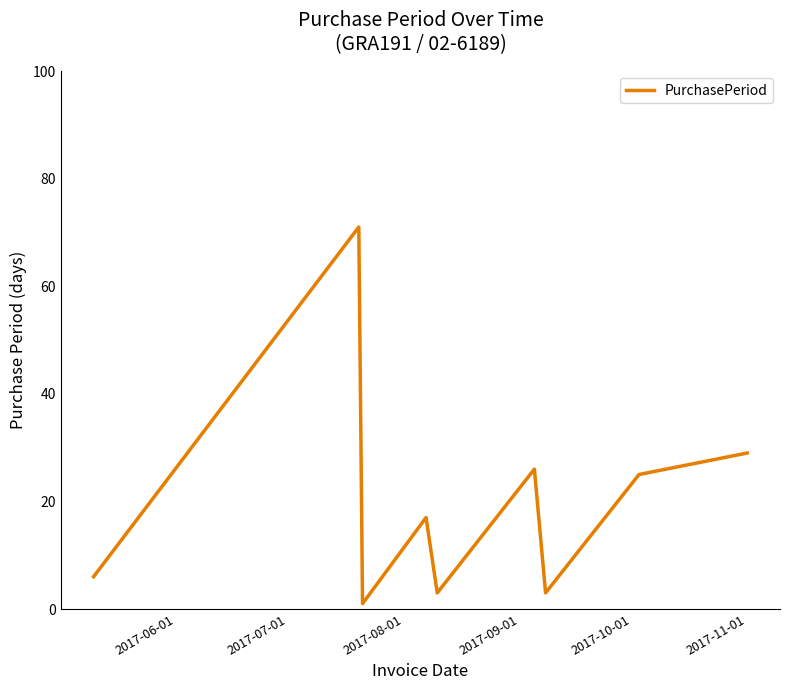

What is the difference between the maximum and minimum values?

70